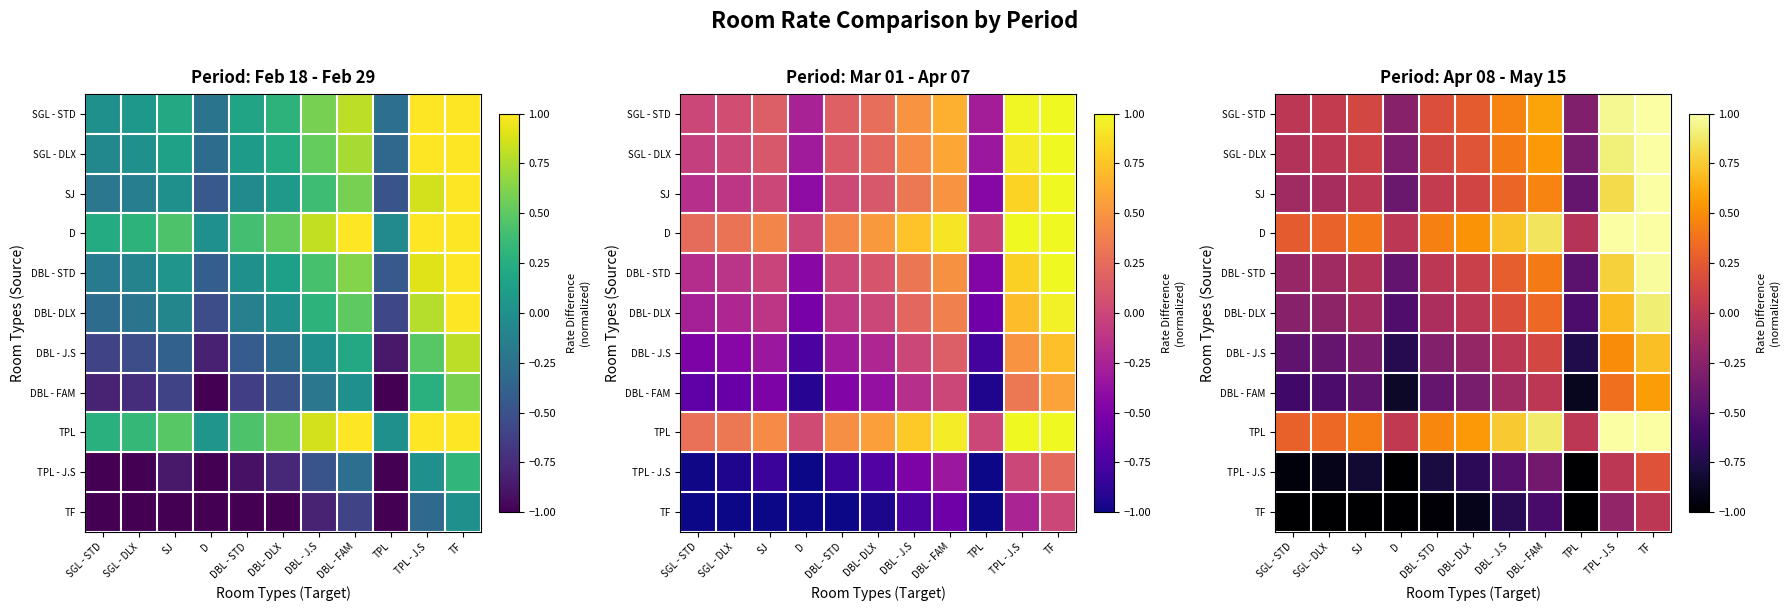

Is it true that DBL - J.S equals -1.2 at D?

False